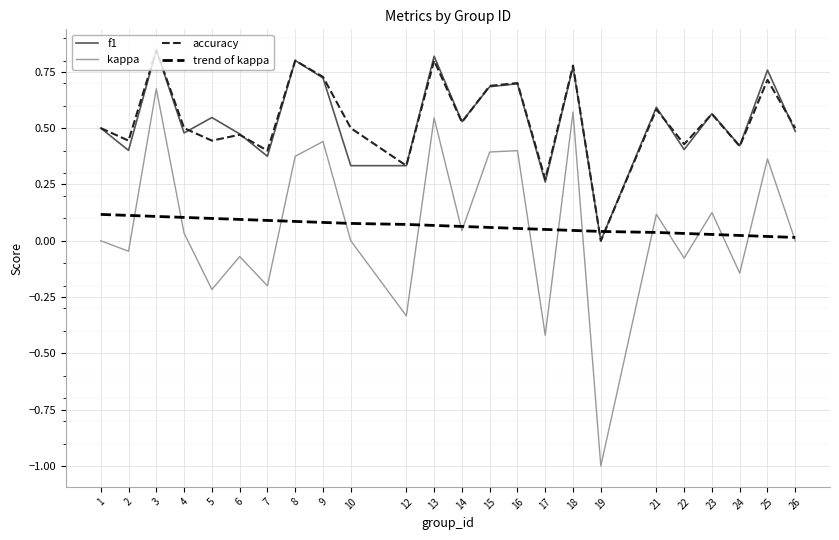

At which category is the sum across all series the highest?

3